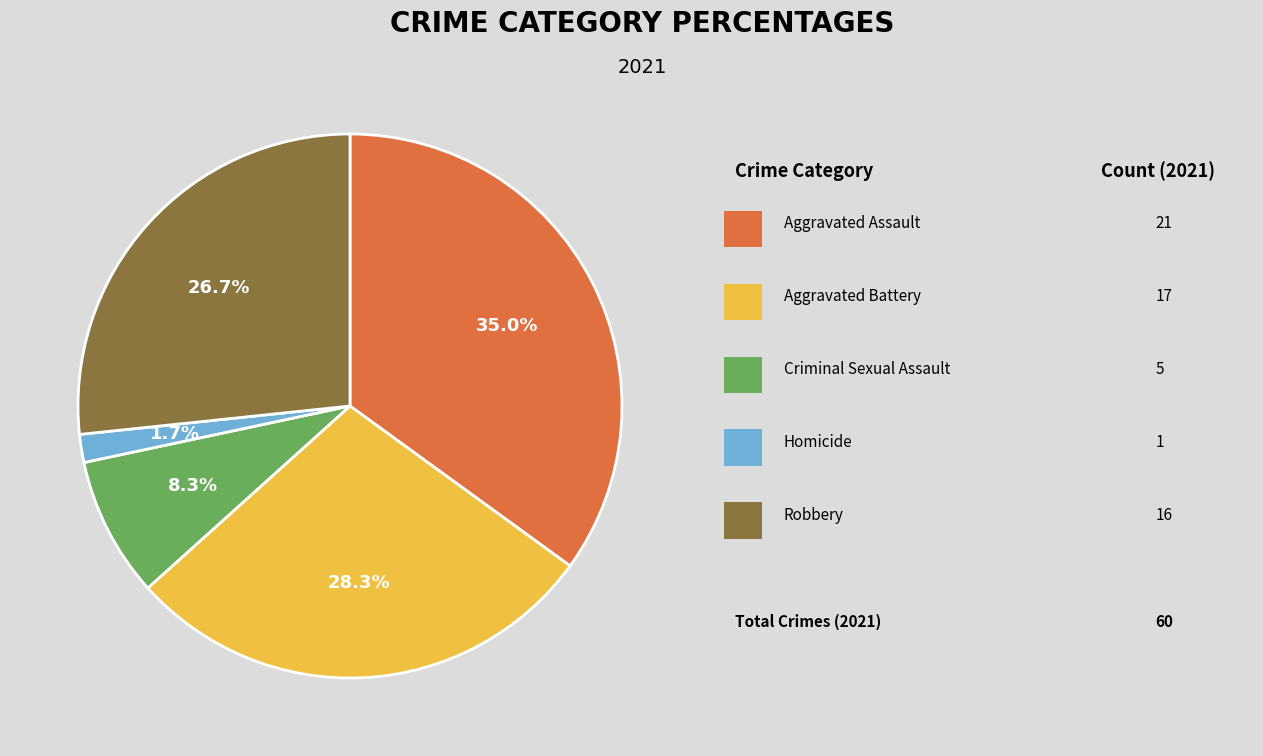

How many segments does this pie chart have?

5